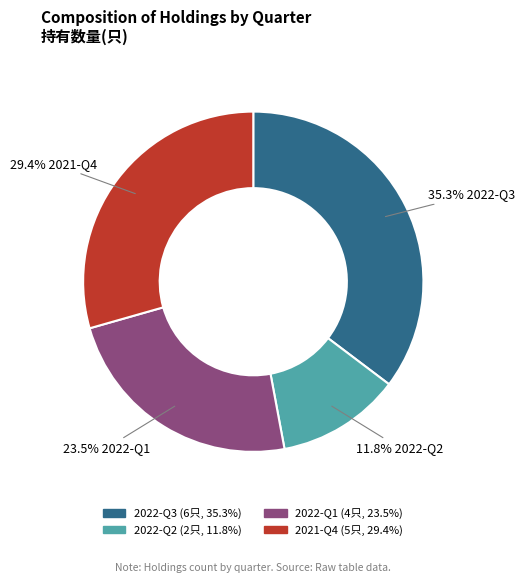

What percentage is the 2022-Q3 slice, to the nearest percent?

35%